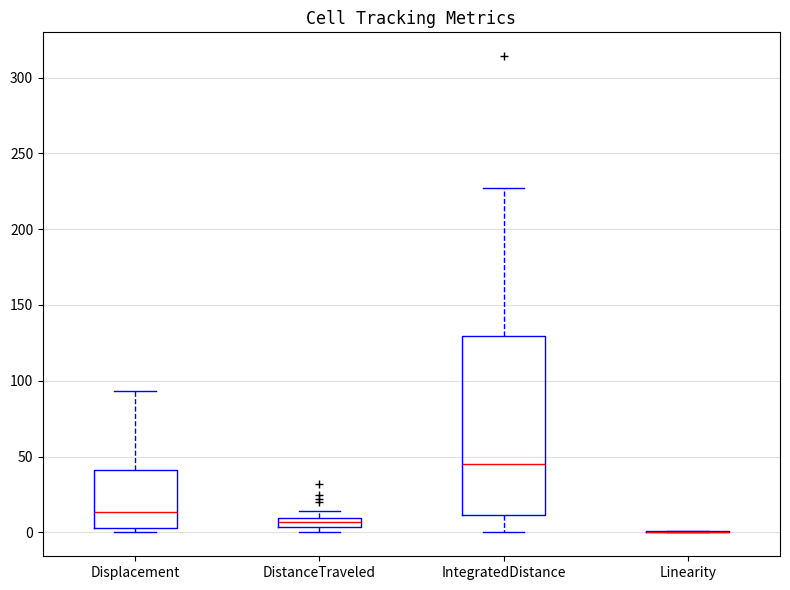

Comparing the boxes themselves (not the whiskers), which one is the tallest?

IntegratedDistance